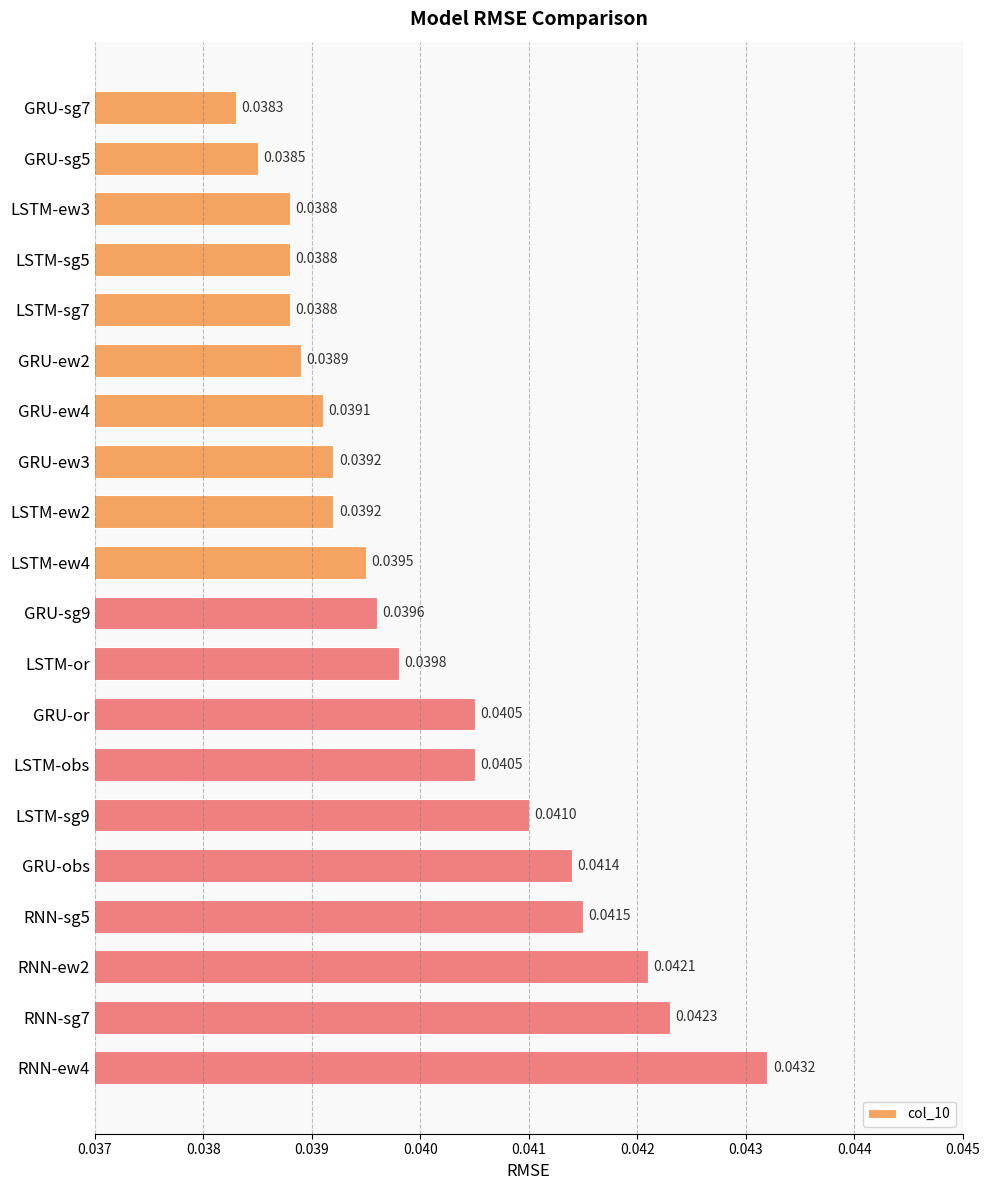

Where is the data nearest to the value 0?

GRU-sg7